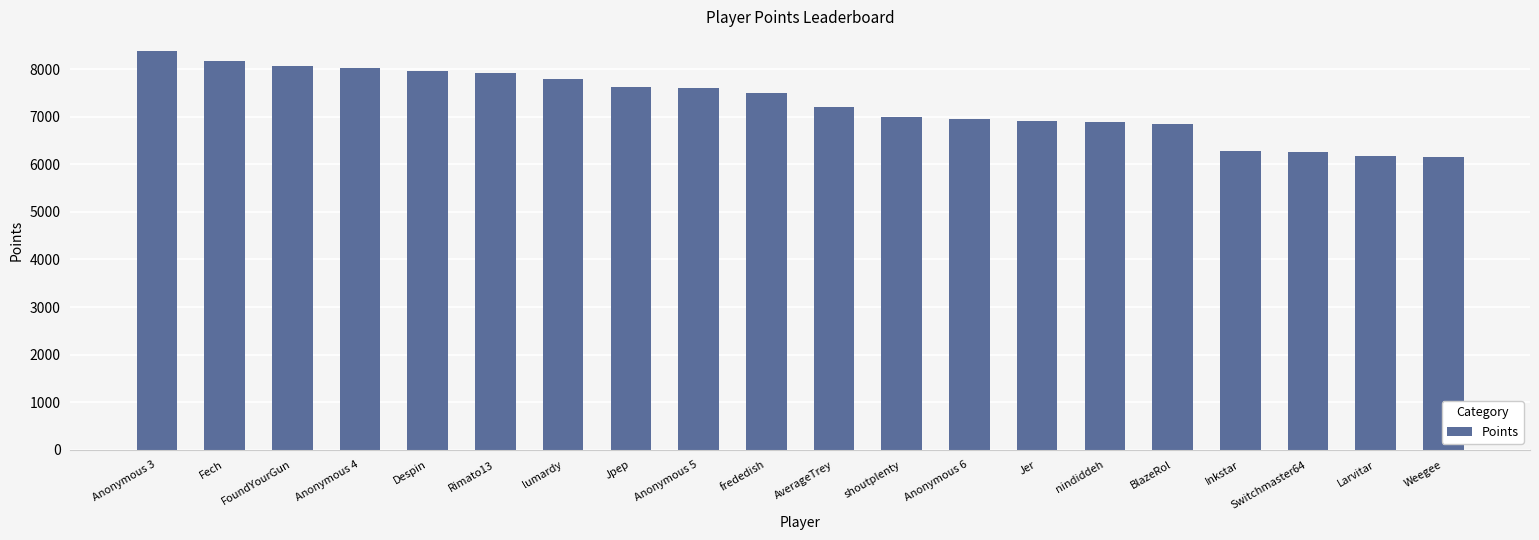

What is the difference between the maximum and second lowest values?

2208